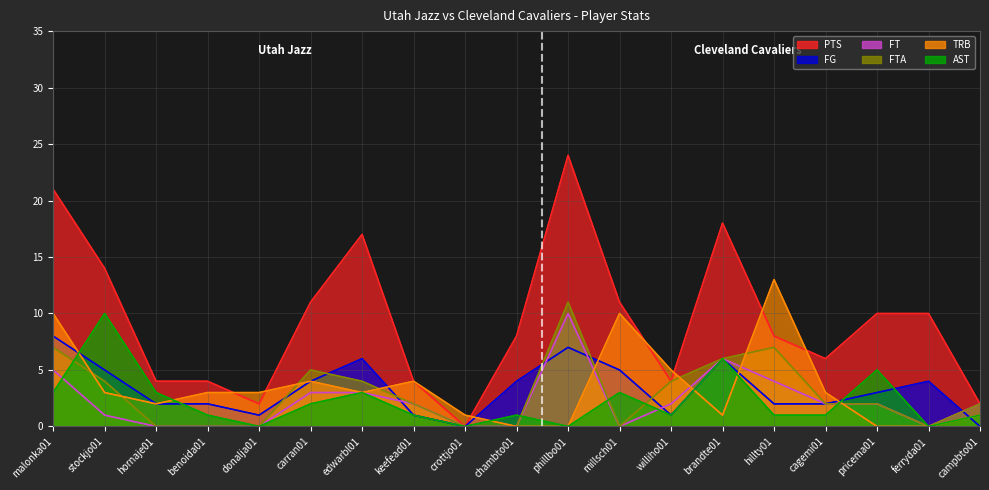

What is the total value across all series at ferryda01?

14